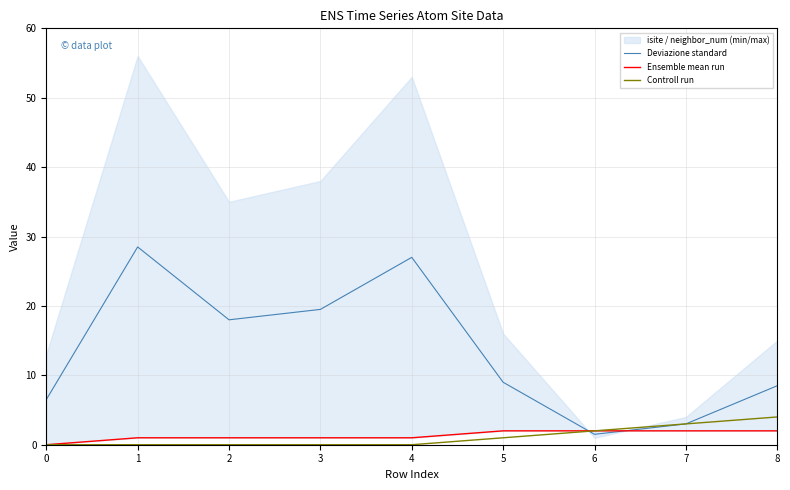

What is the total value across all series at 0?

6.5